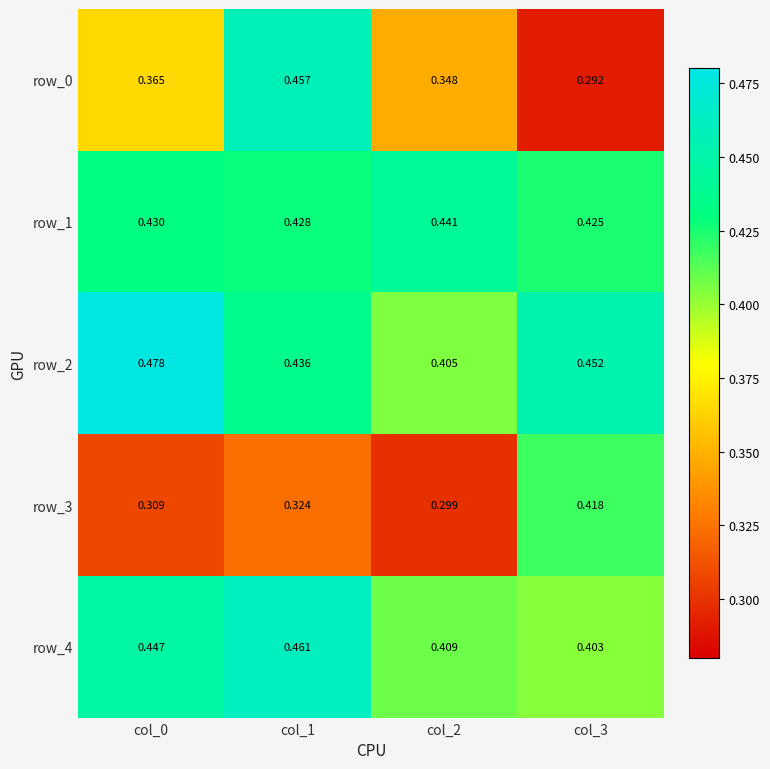

Is the value of row_2 at col_0 greater than the value of row_3 at col_1?

Yes